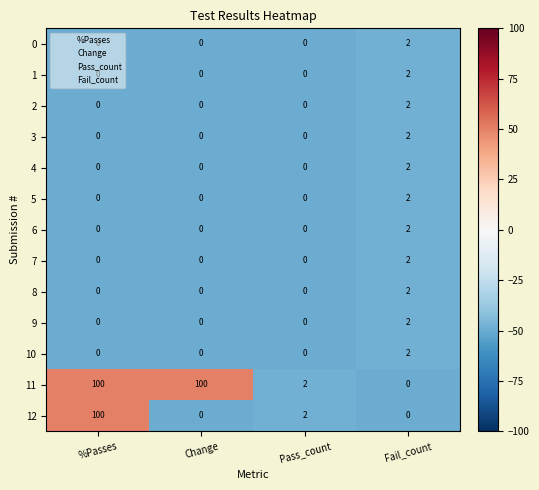

What is the spread (max minus min) of values at Change?

100